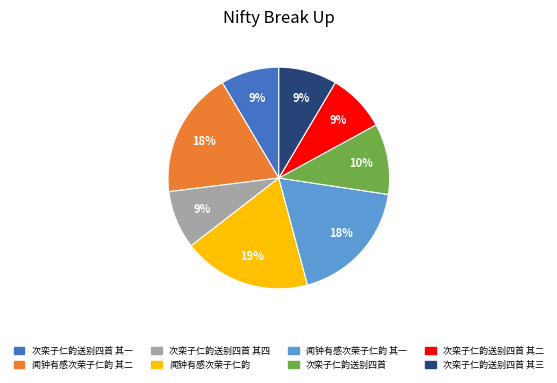

Do 次栾子仁韵送别四首 其四 and 次栾子仁韵送别四首 其三 together represent more than half of the pie?

No